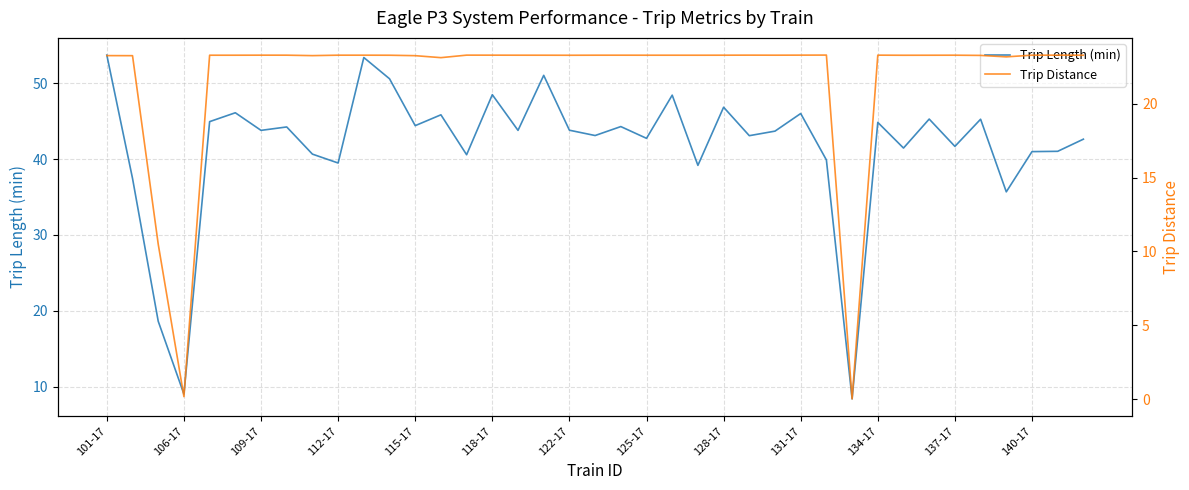

What is the maximum value for Trip Length (min)?

53.7